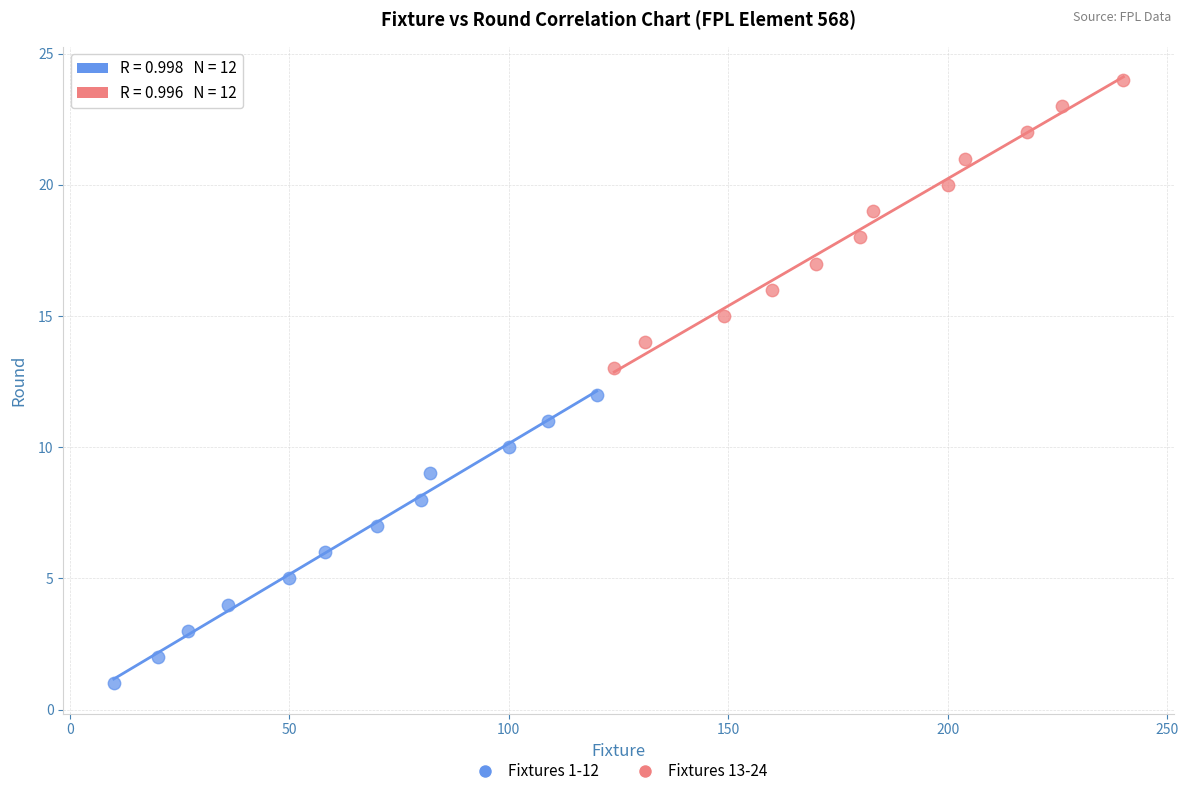

Which series contains the highest Y value?

Fixtures 13-24